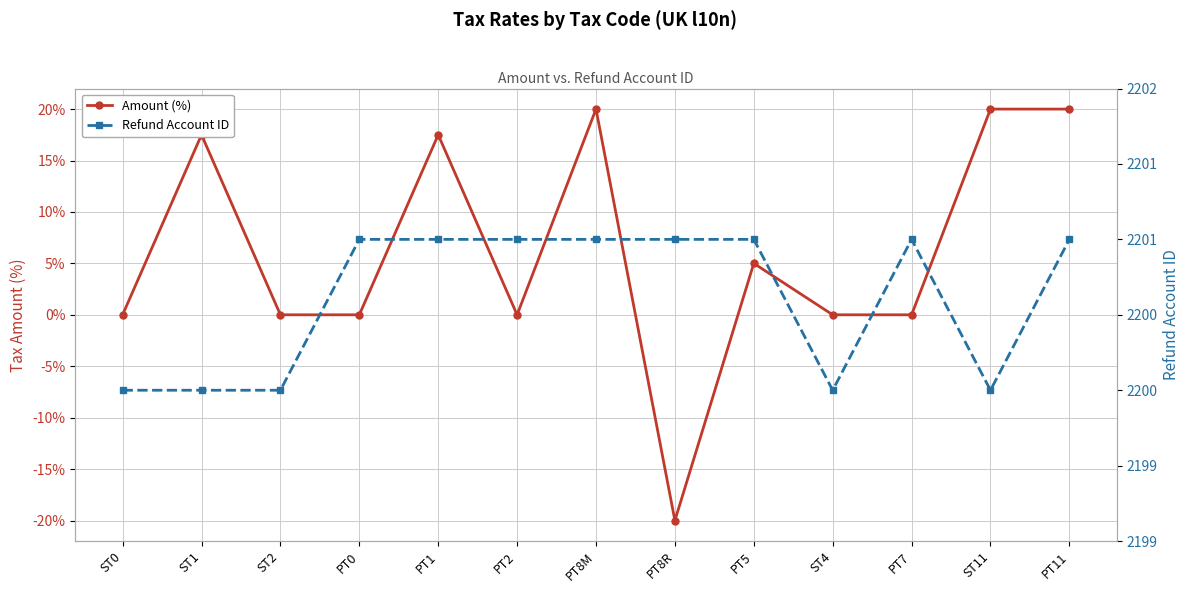

What is the spread (max minus min) of values at PT5?

2196.0